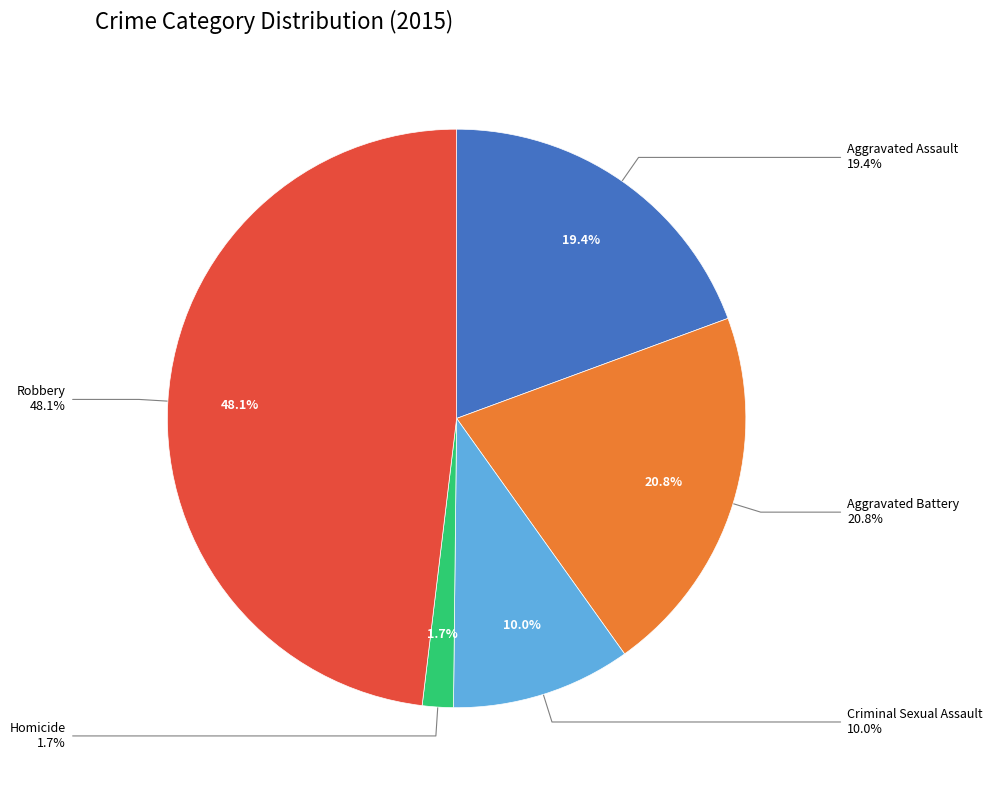

To the nearest percent, what is the combined percentage of Criminal Sexual Assault and Homicide?

12%